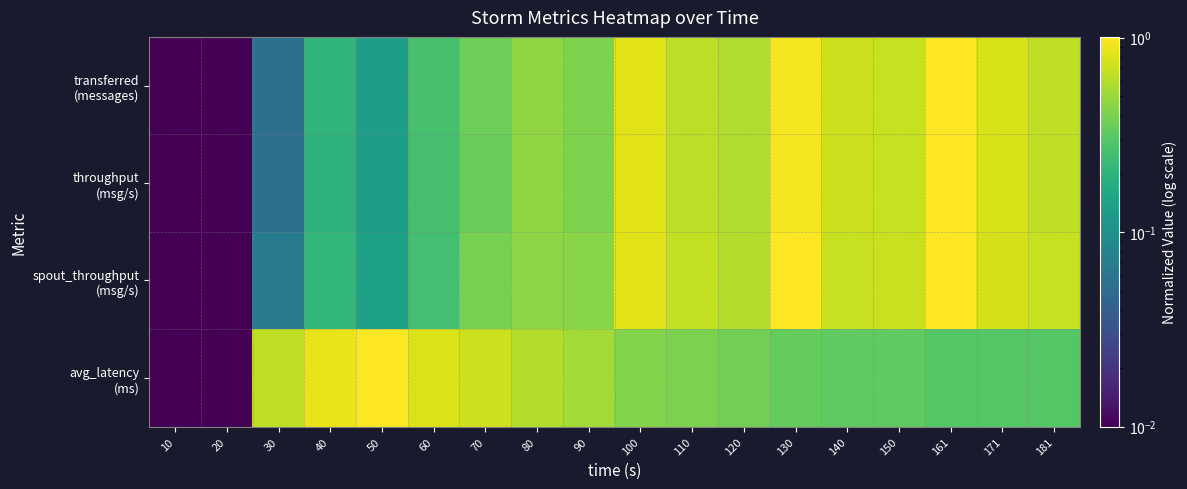

Count the number of categories in the chart.

18